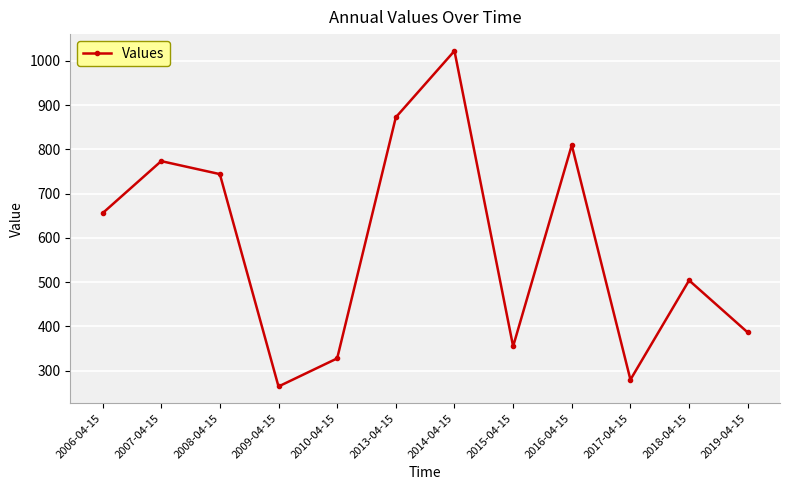

What is the label of the 9th point from the left?

2016-04-15